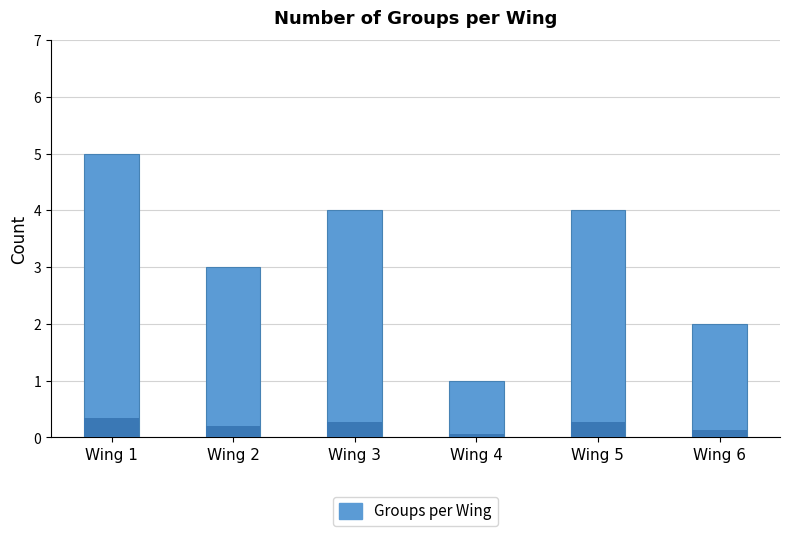

The chart shows a value of 0 at Wing 4. True or false?

False